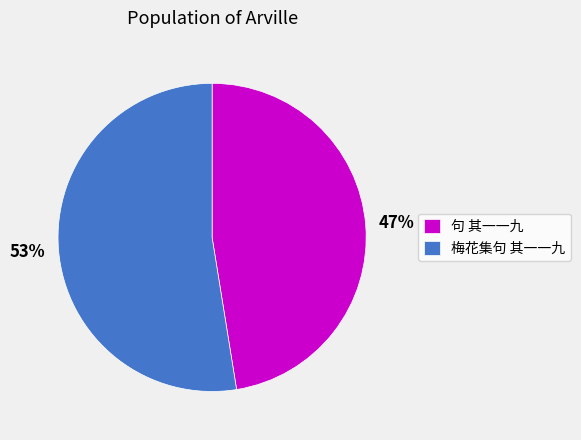

Rank the categories by value from lowest to highest.

句 其一一九, 梅花集句 其一一九